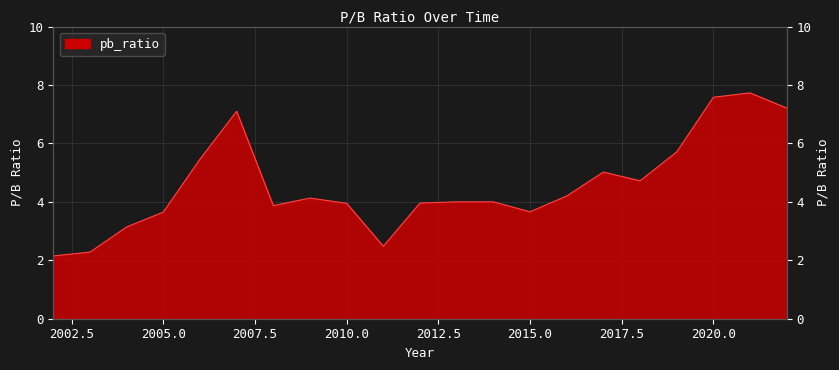

Which label corresponds to the smallest value in the chart?

2002